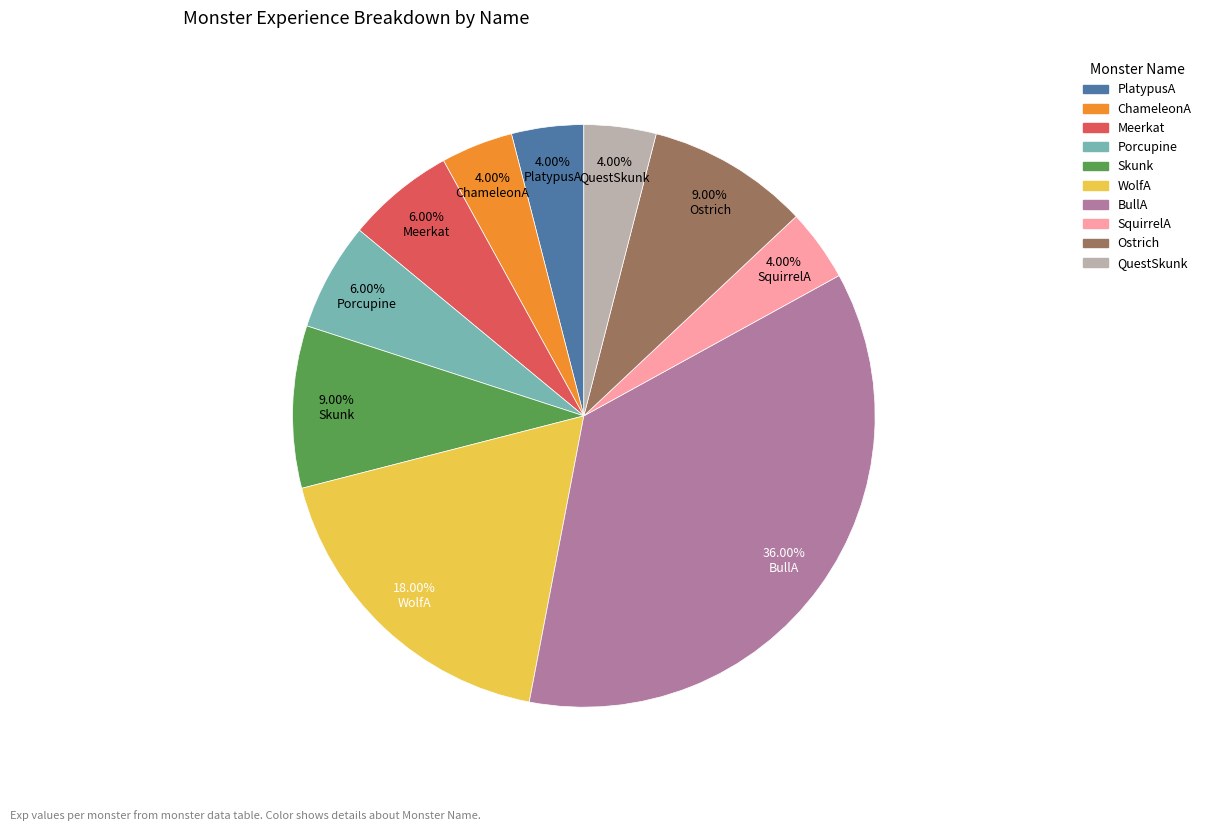

Is the sum of PlatypusA and WolfA greater than half?

No